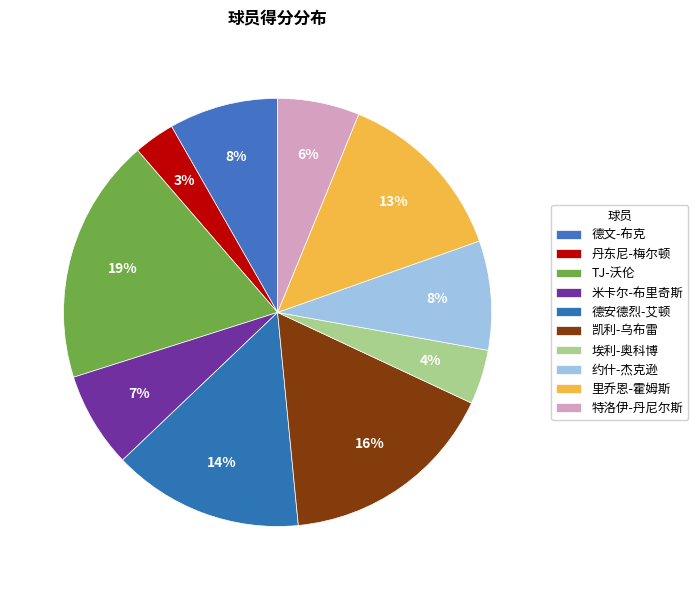

To the nearest percent, what is the combined percentage of 德安德烈-艾顿 and TJ-沃伦?

33%